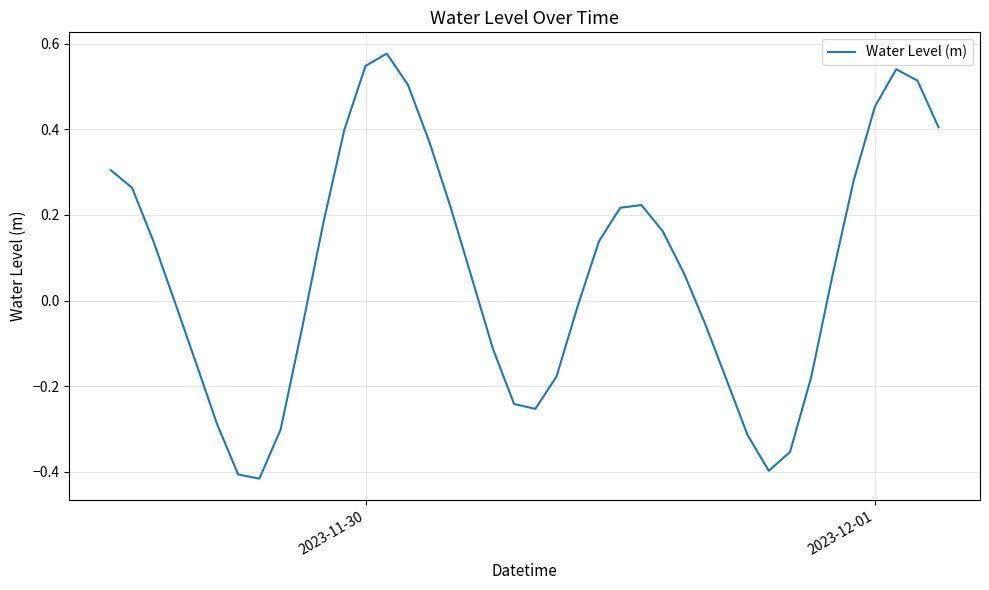

What is the difference between the maximum and minimum values?

1.0